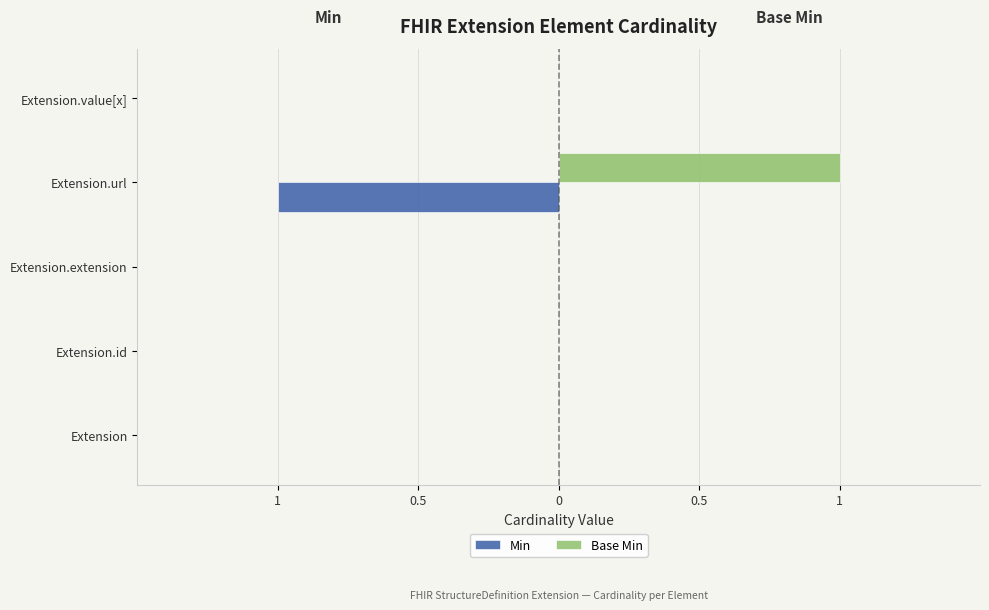

What are all the series names shown in the legend?

Min, Base Min